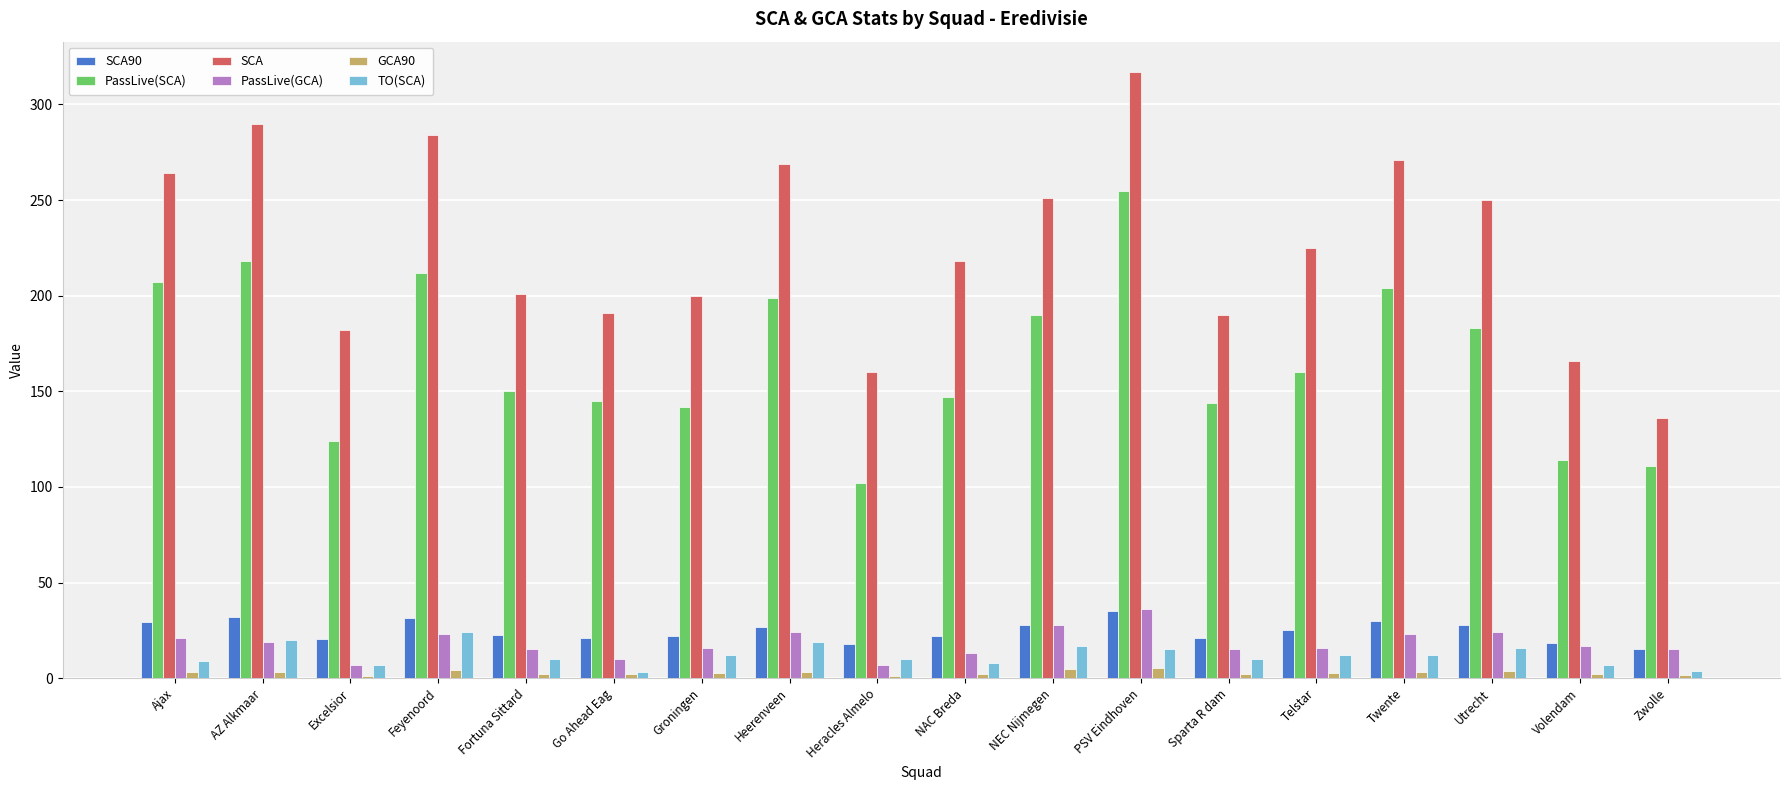

The value of SCA90 at Twente is 6.5. True or false?

False